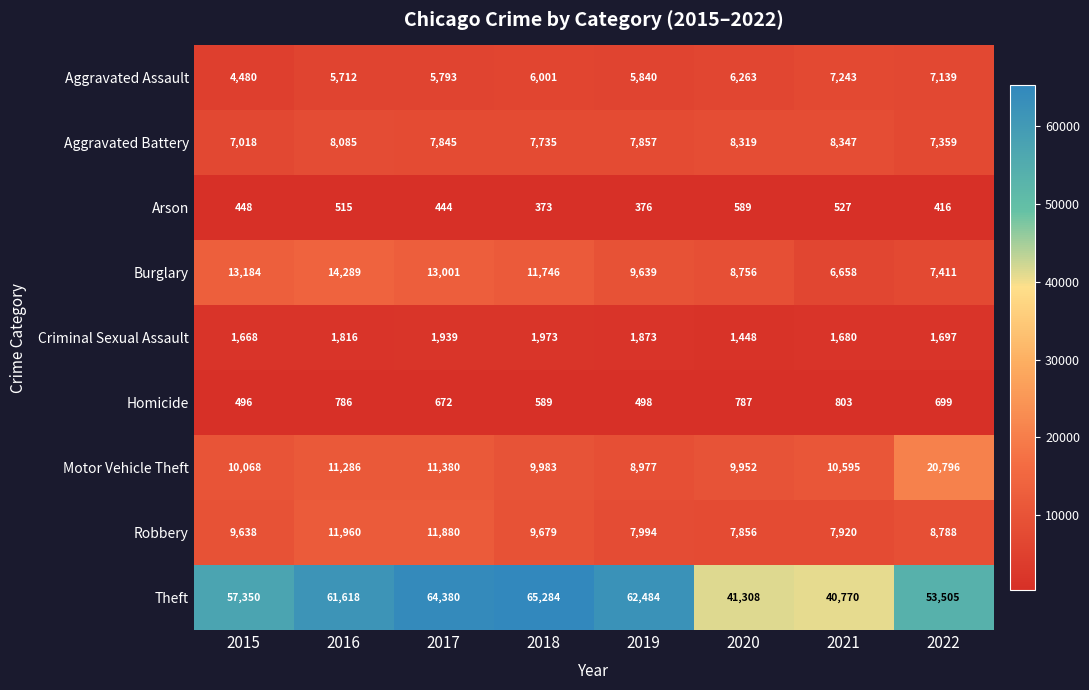

List the labels in order of Burglary value, largest first.

2016, 2015, 2017, 2018, 2019, 2020, 2022, 2021